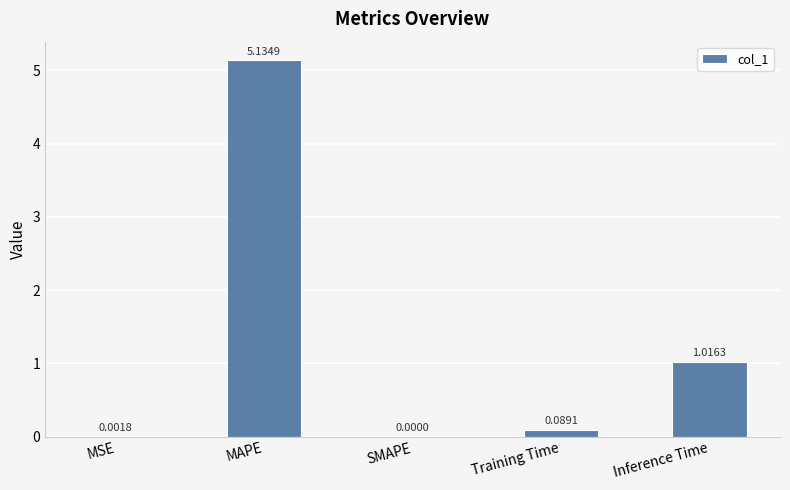

What is the change in value from MAPE to SMAPE?

-5.1